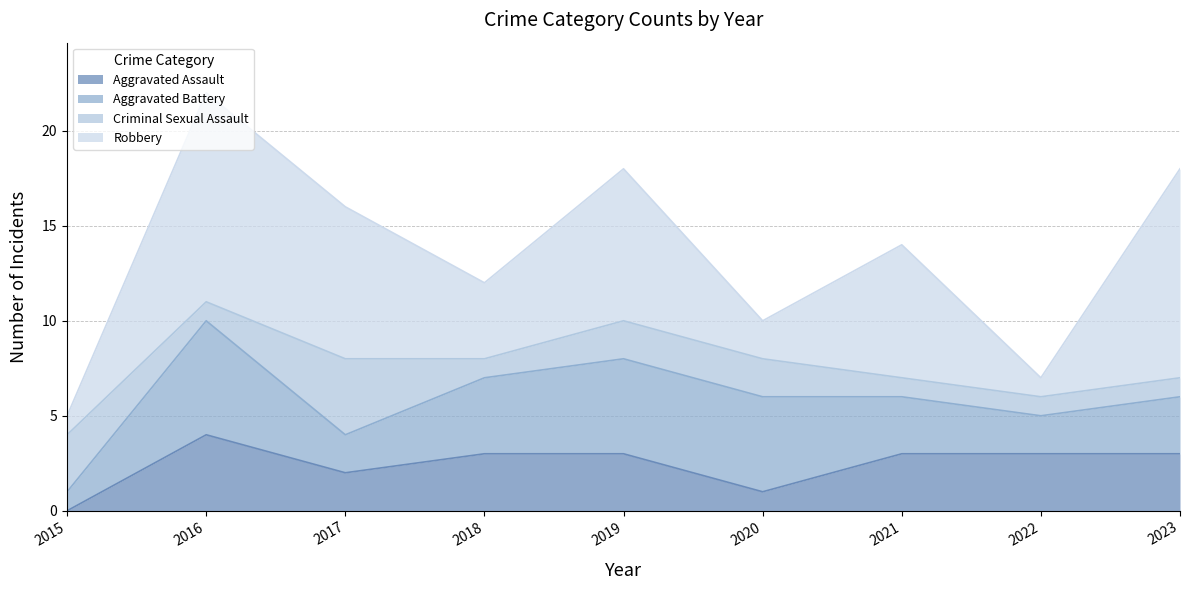

In Robbery, how many points are lower than both neighbors (excluding endpoints)?

3